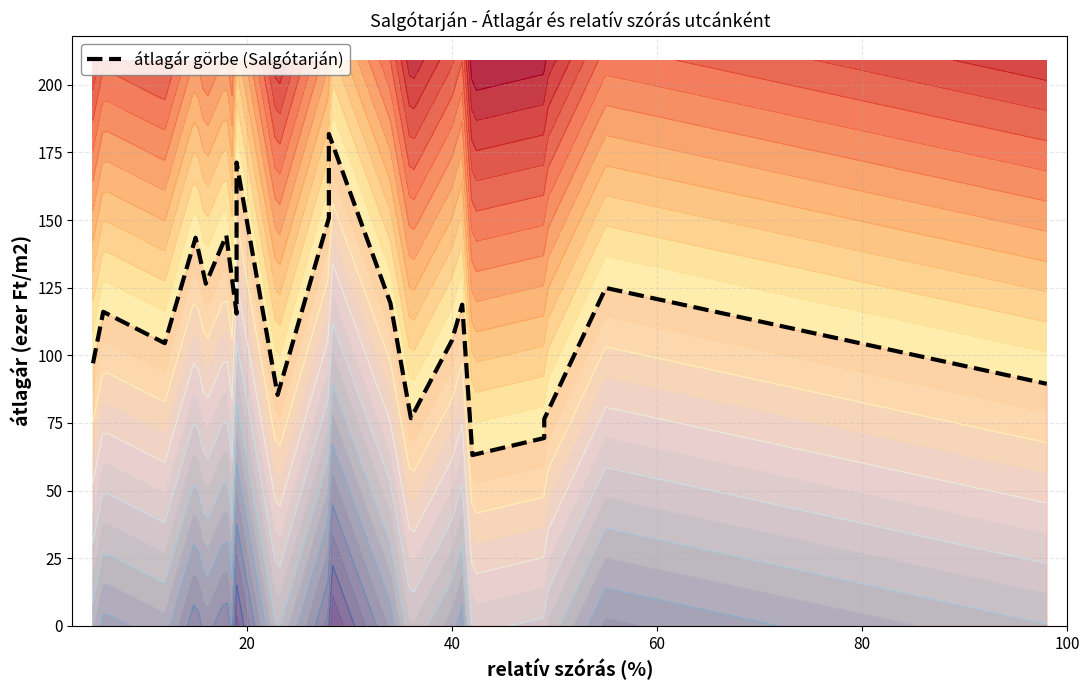

True or false: the data shows 74.9 at 6.

False